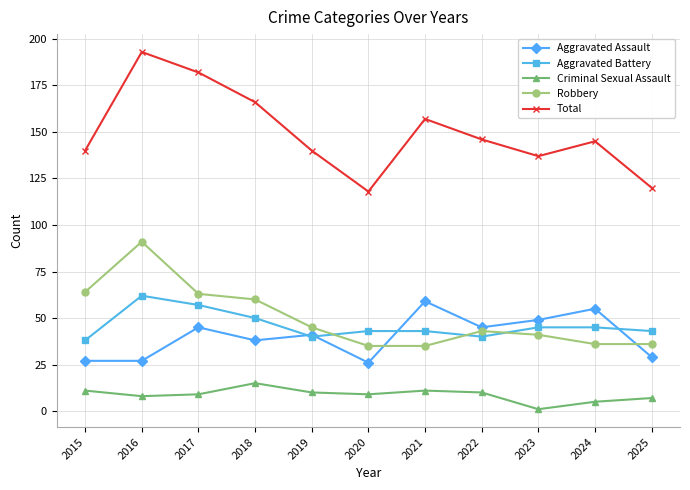

The Aggravated Battery series shows 43 at 2020. True or false?

True